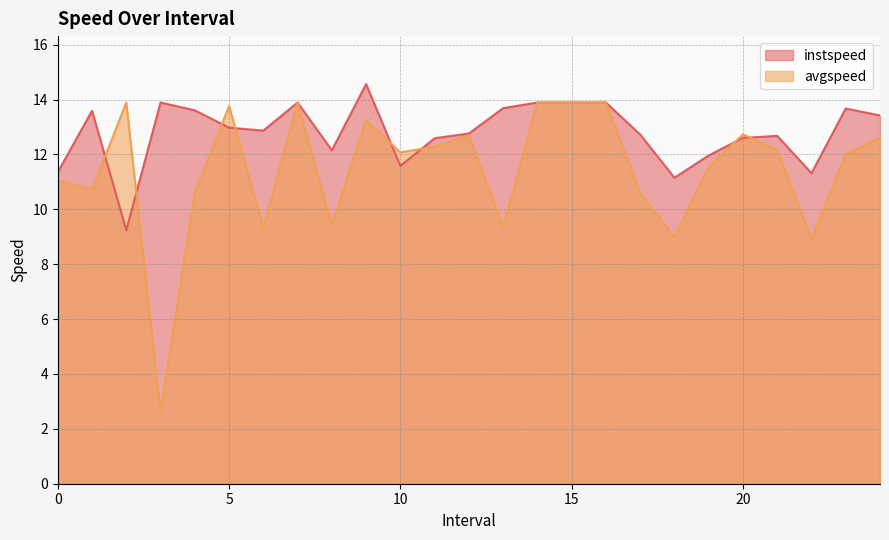

Which series ends up on top after the final intersection of avgspeed and instspeed?

instspeed